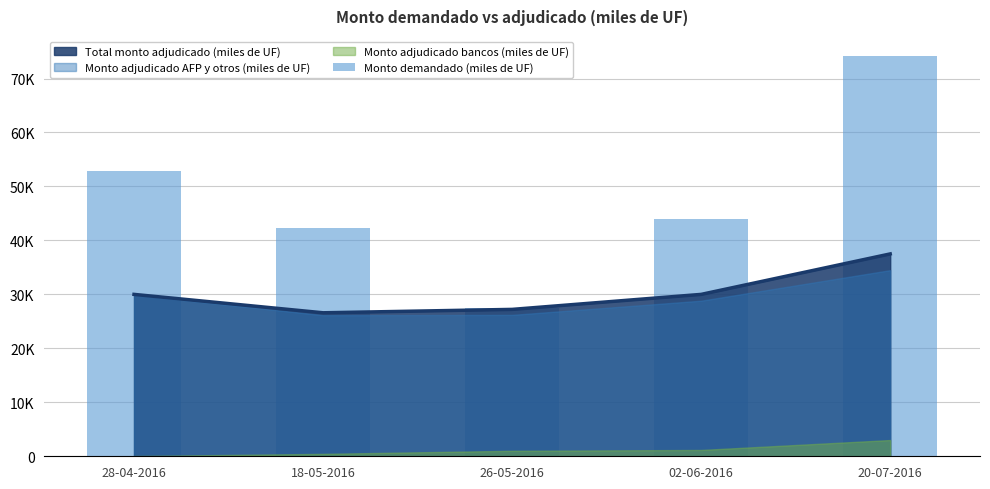

Reading left to right, what are all the values shown in this chart?

52860	42300	27520	44060	74180